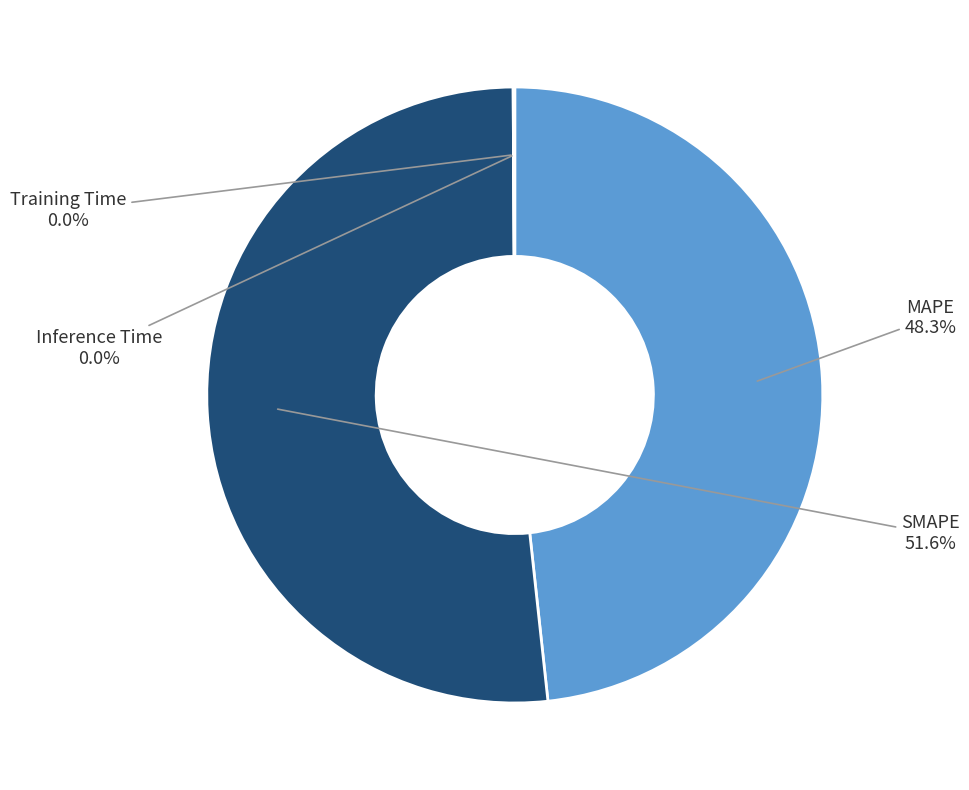

What percentage is the SMAPE slice, to the nearest percent?

52%